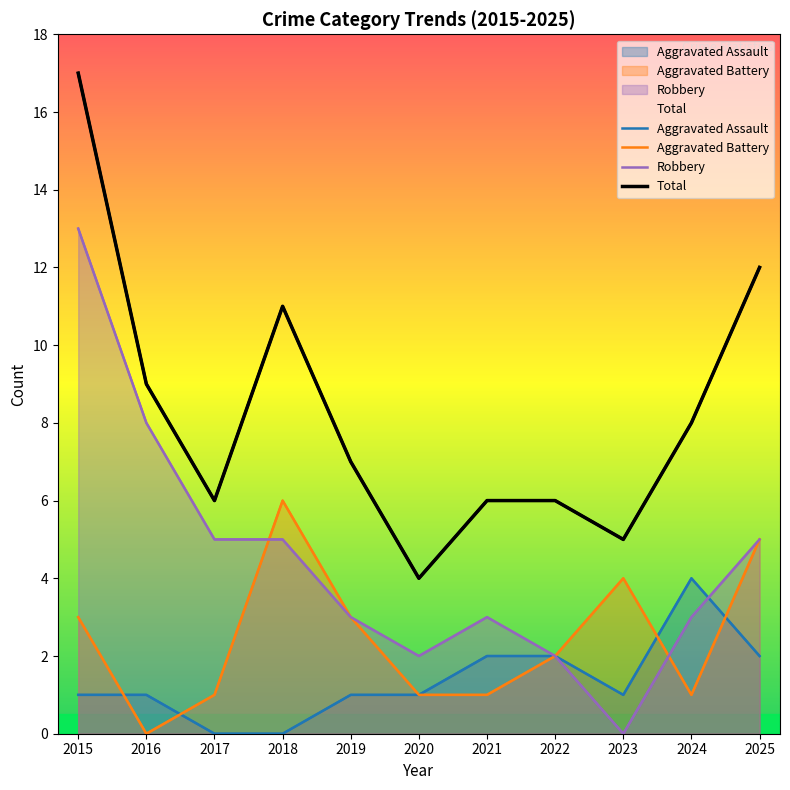

In Aggravated Assault, how many points are lower than both neighbors (excluding endpoints)?

1